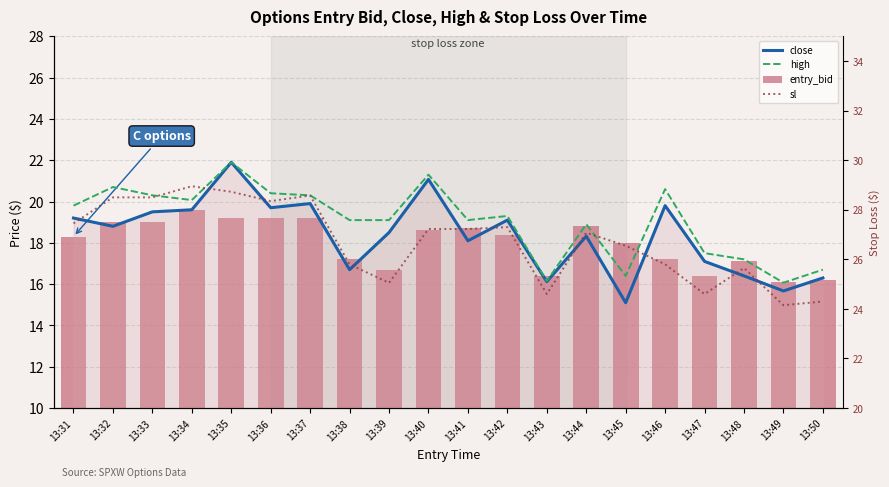

What is the difference between the second highest and minimum values in the high series?

5.2